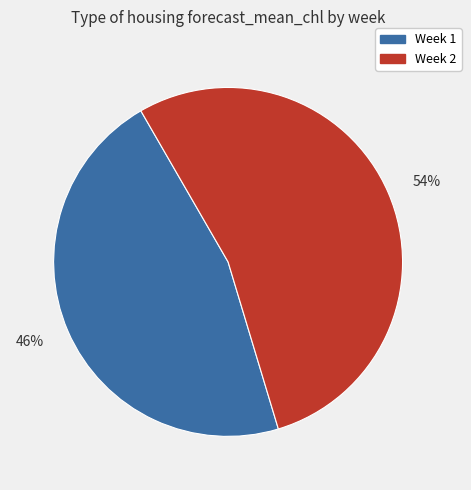

Count the number of slices in the pie.

2